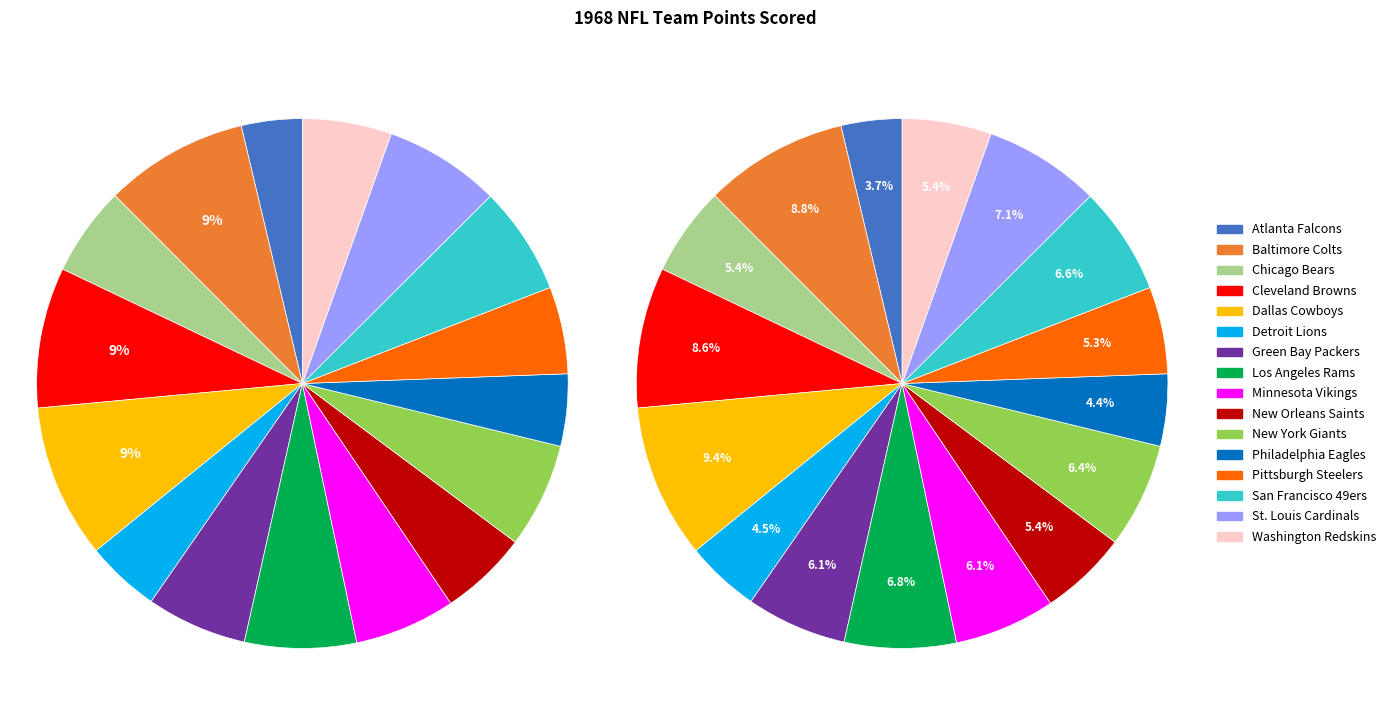

Which category has the smallest portion of the pie?

Atlanta Falcons